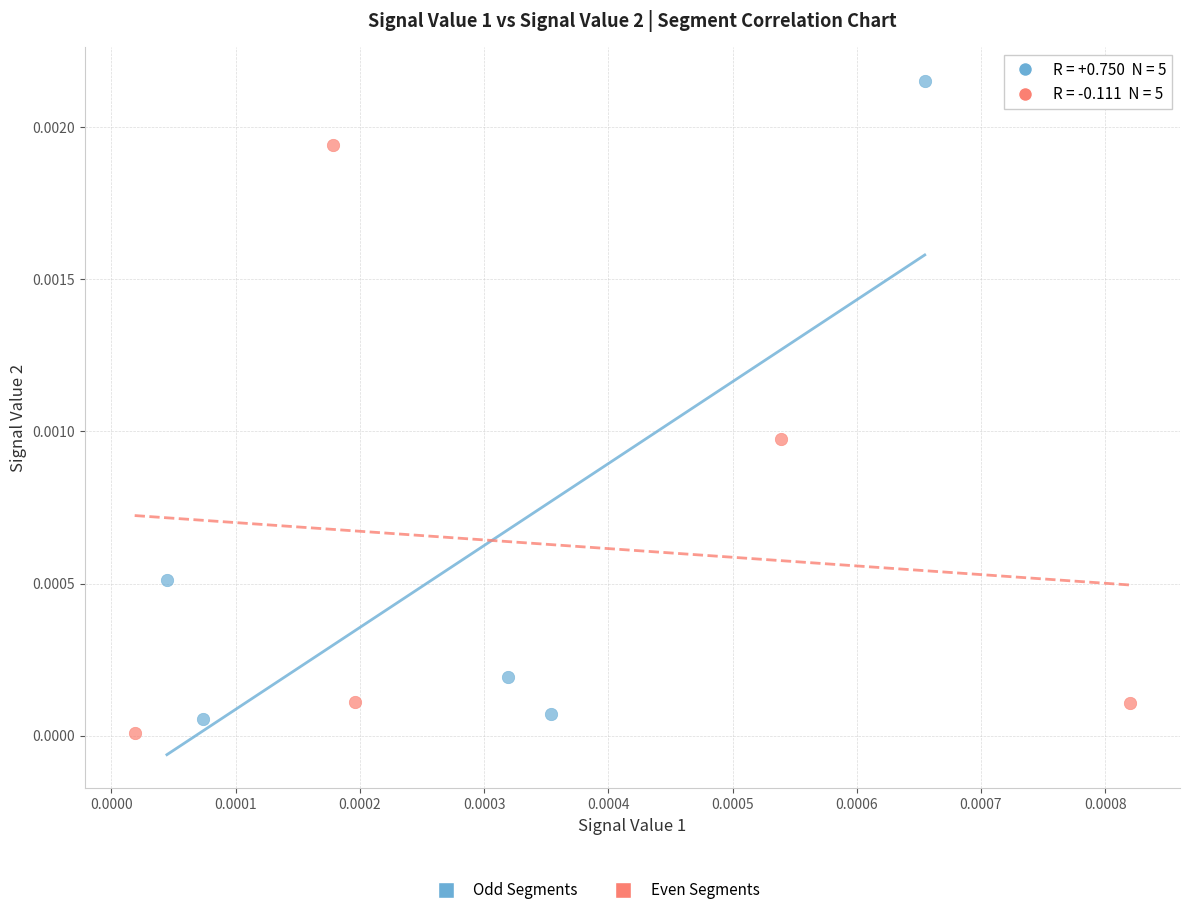

Which series has the widest spread of Y values?

Odd Segments